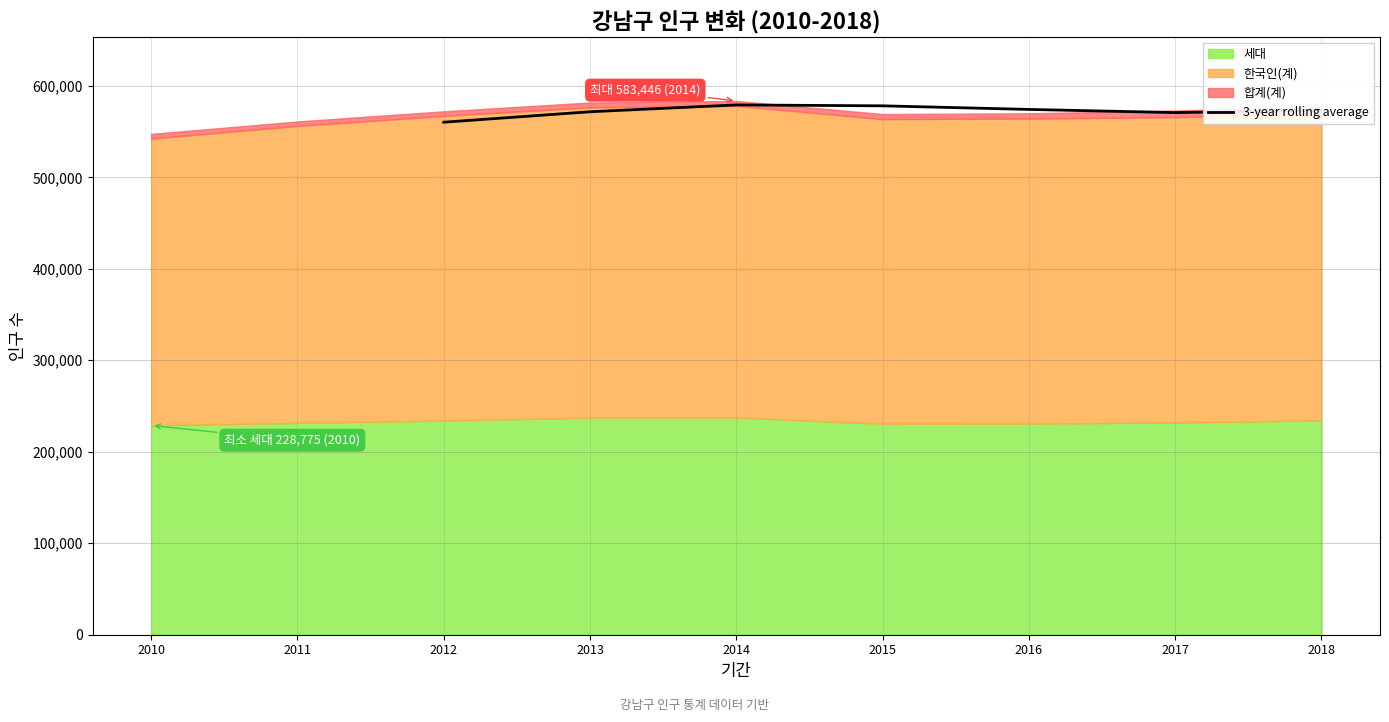

Approximately how many times larger is the value at 2012 compared to 2014?

1.0